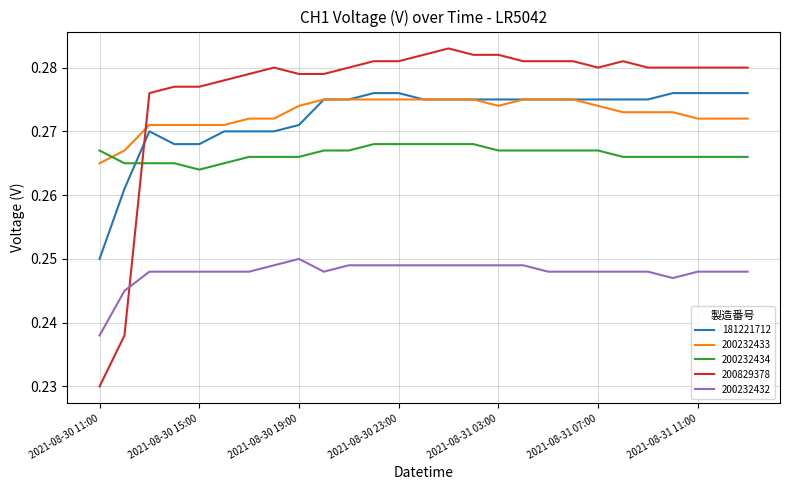

Count the 181221712 values in the range 0 to 1.

27